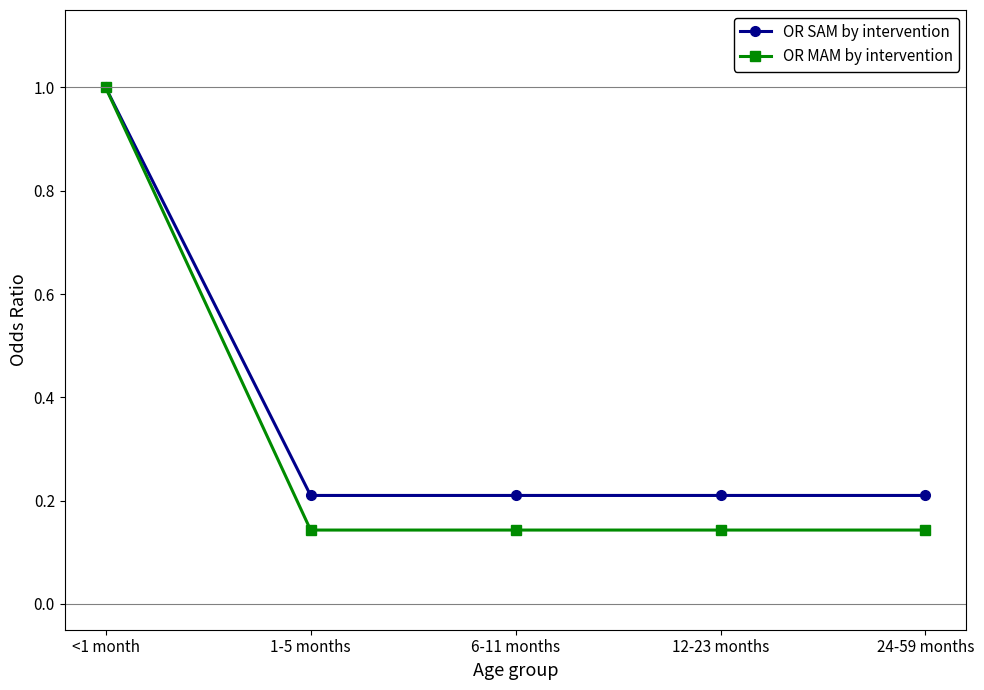

Which series has the widest spread of values?

OR MAM by intervention